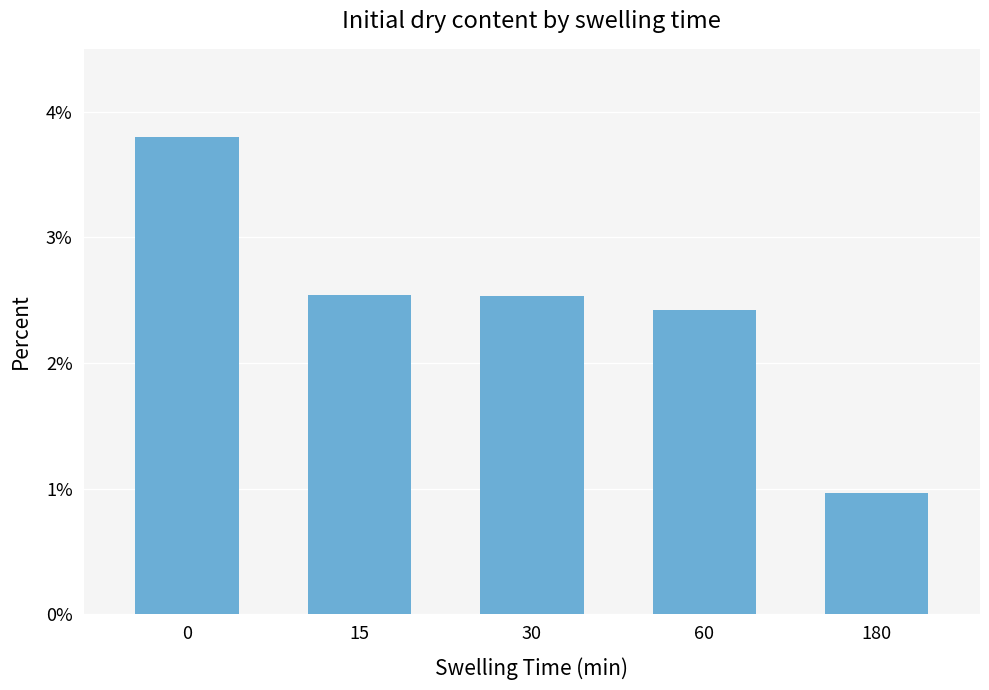

How many data points does each series have?

5